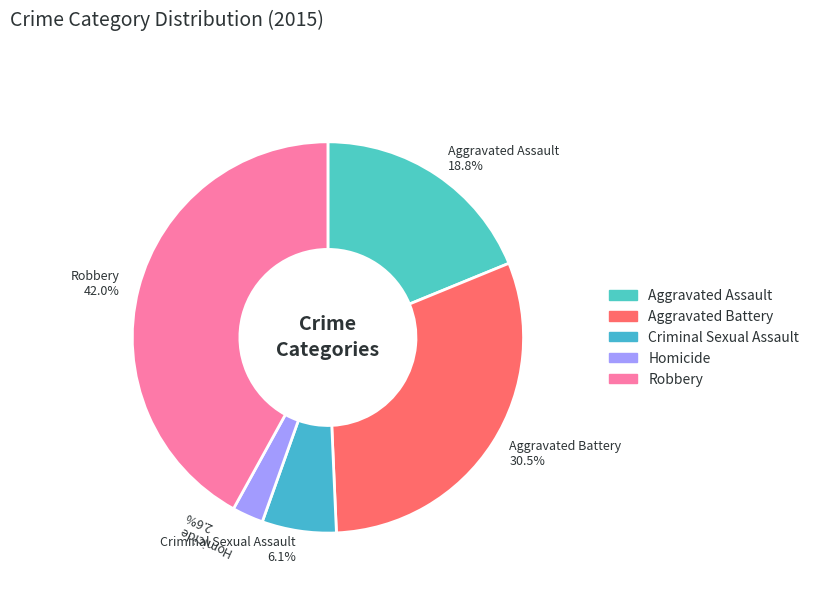

How much of the chart is everything except Aggravated Assault?

81.2%